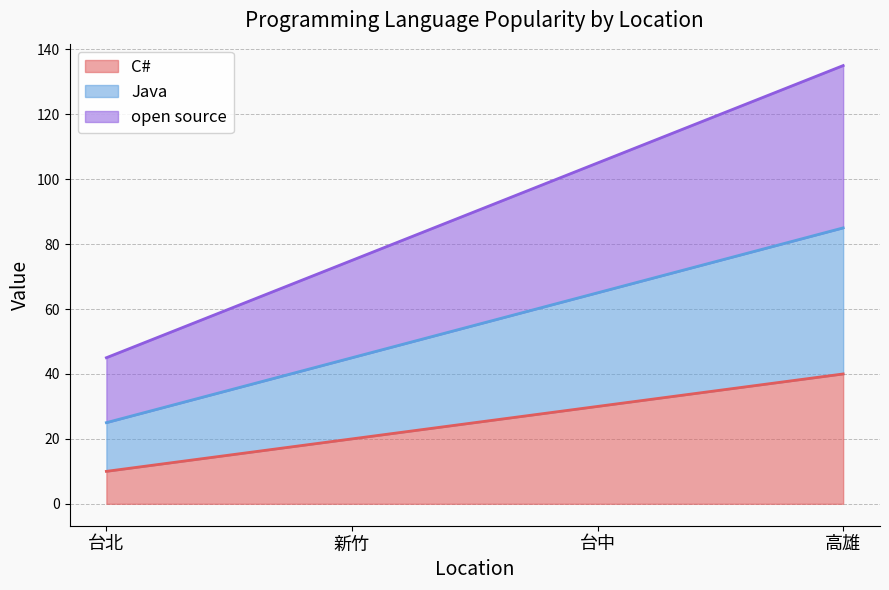

Rank the series by their average value, from lowest to highest.

C#, Java, open source